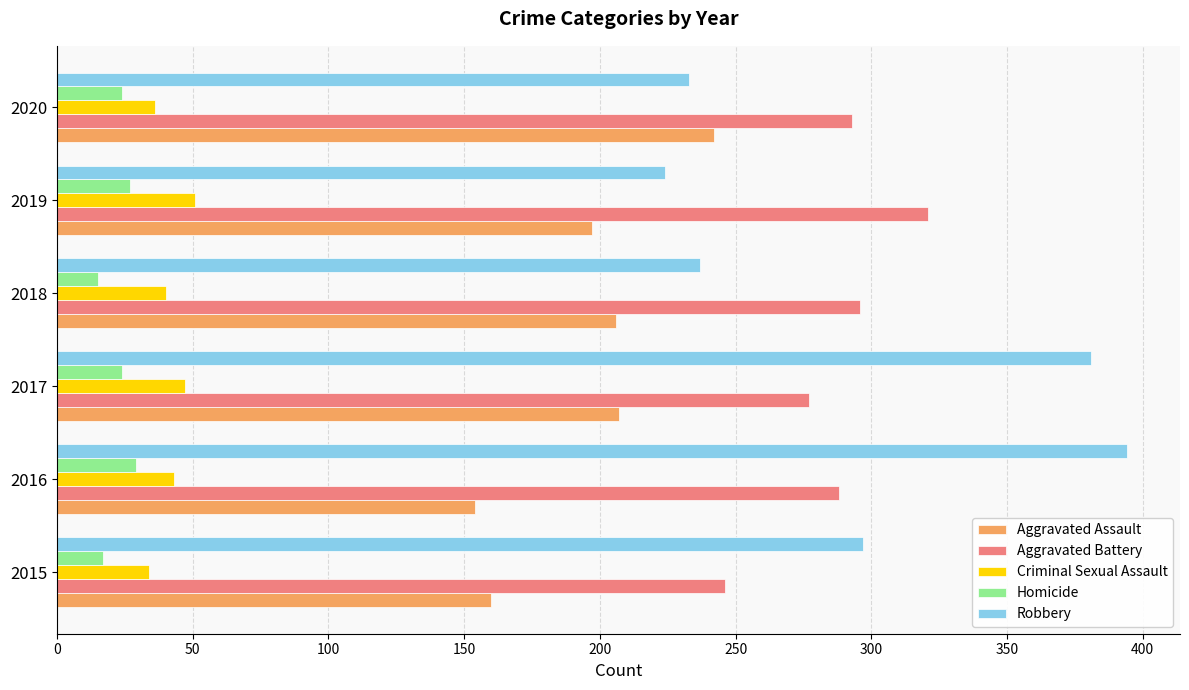

What is the total value across all series at 2015?

754